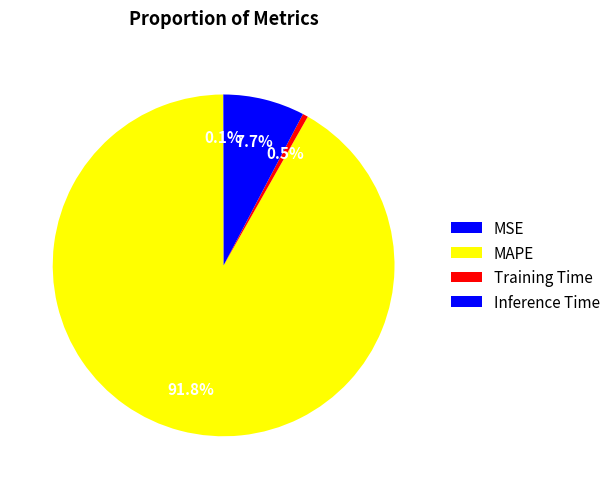

The Training Time slice represents 11% of the pie. True or false?

False